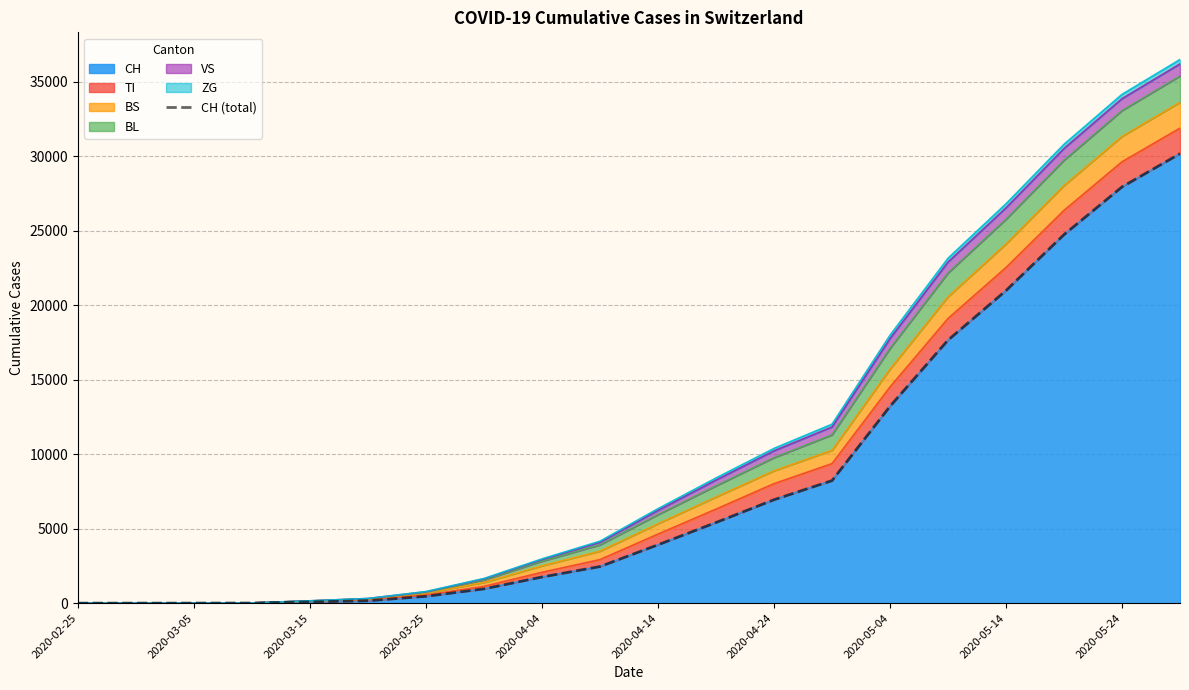

The value of CH at 2020-02-25 is -20414. True or false?

False